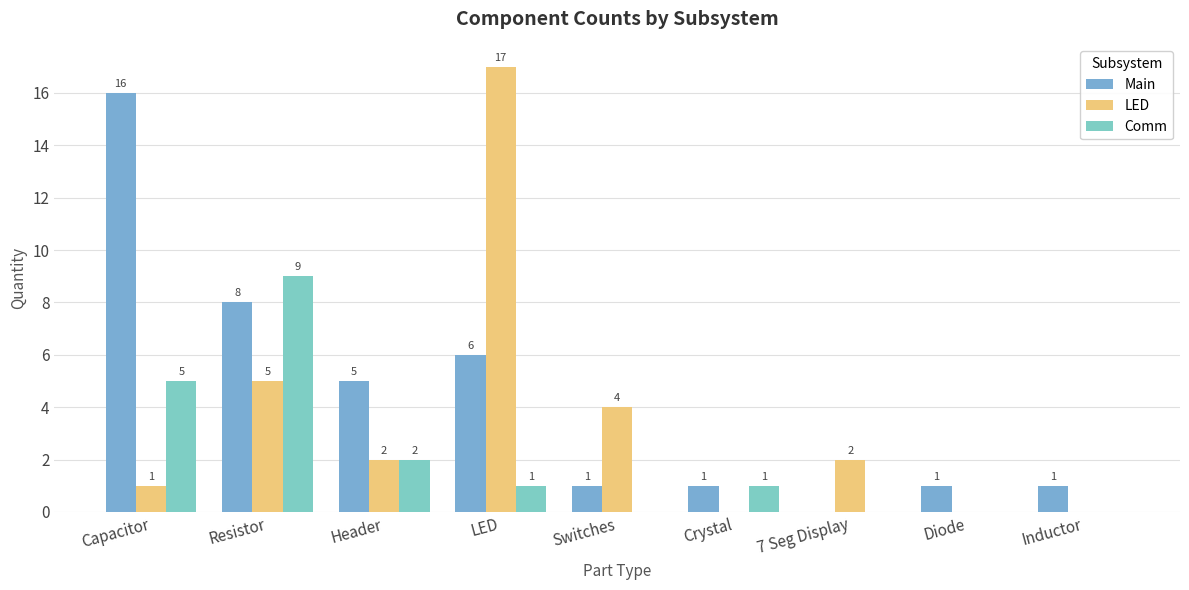

How many positive values does the Comm series have?

5